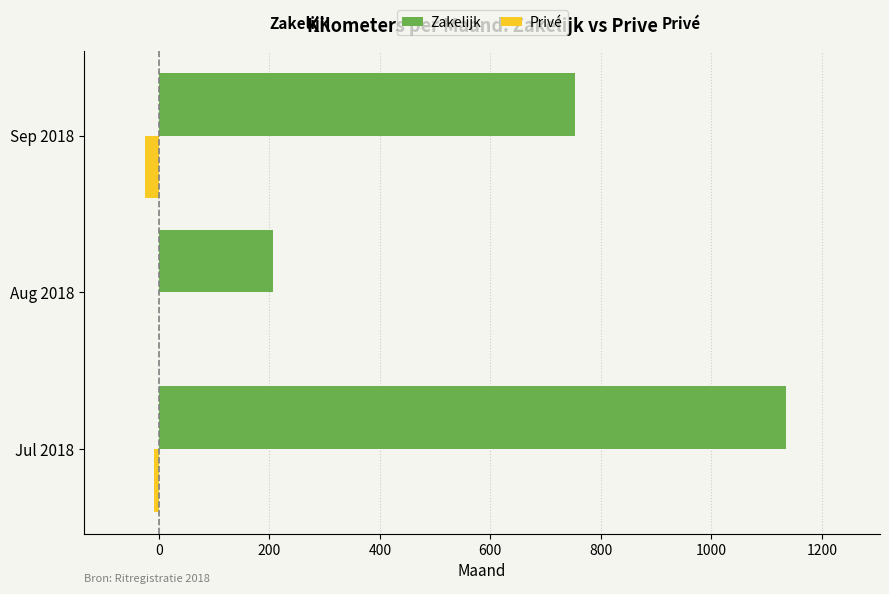

The Privé series shows -8 at Jul 2018. True or false?

True